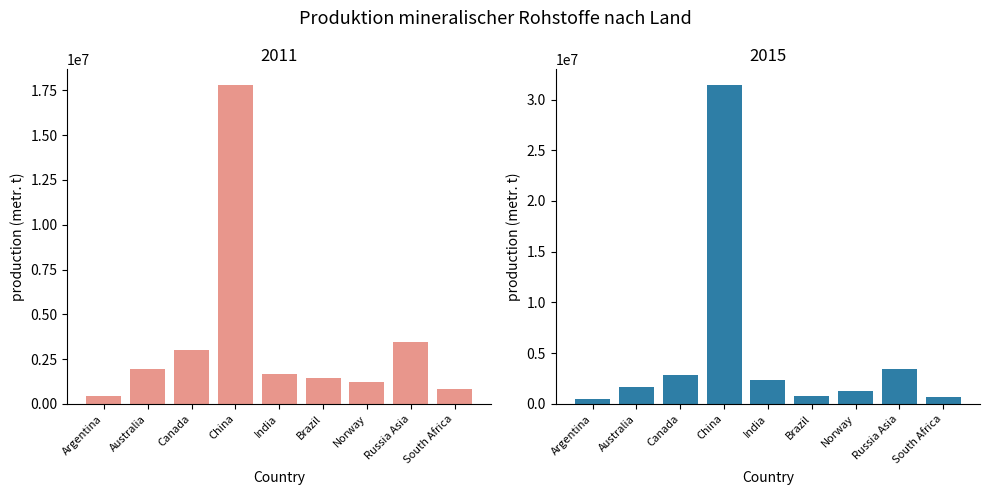

List the series in order of their overall mean, lowest first.

2011, 2015